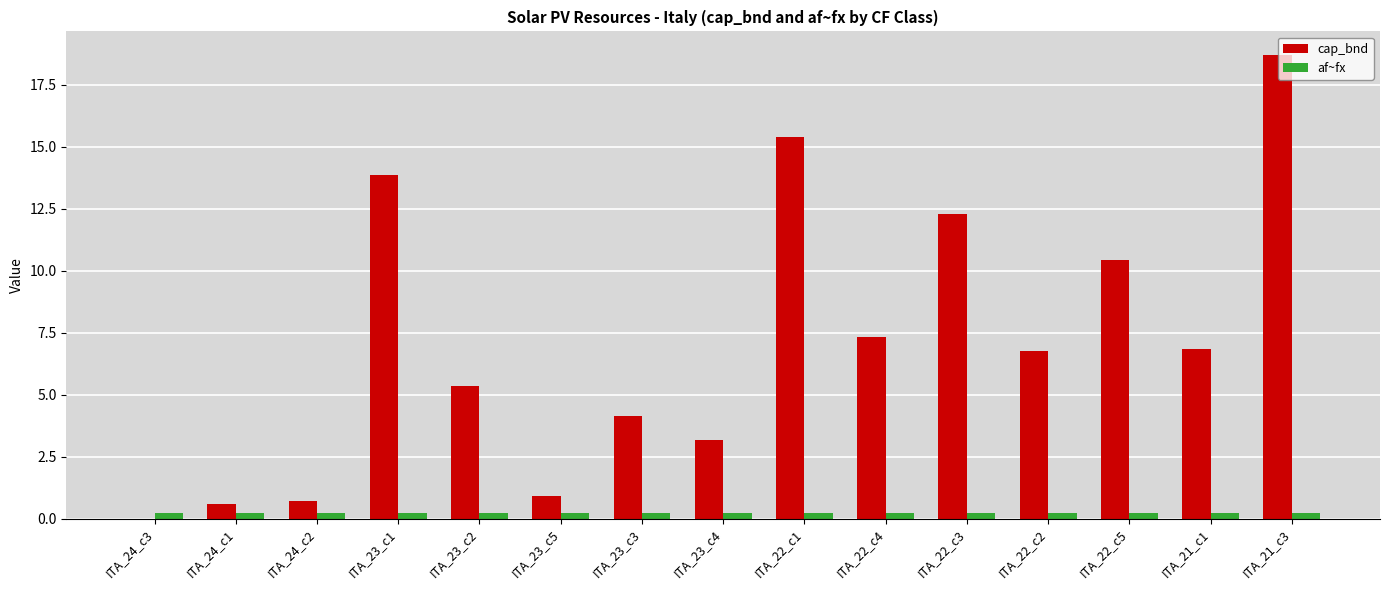

The value of cap_bnd at ITA_23_c2 is 5.3. True or false?

True